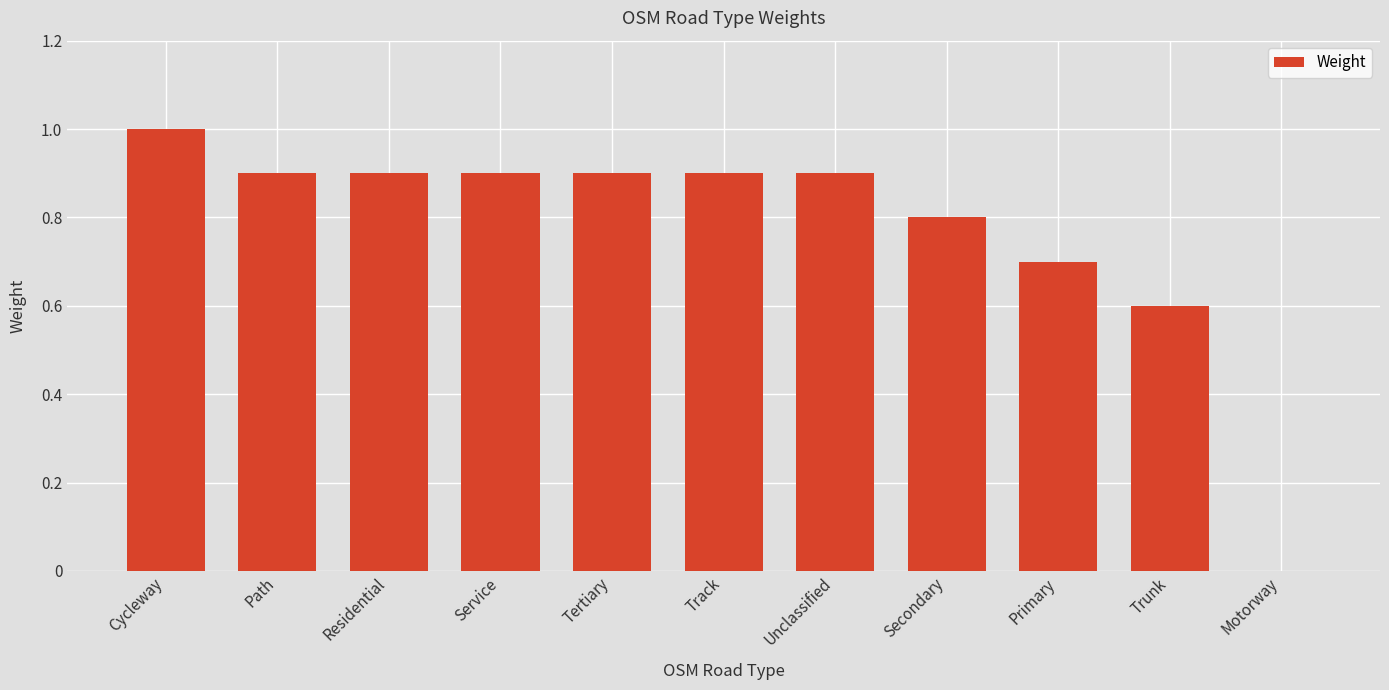

Count the number of categories in the chart.

11